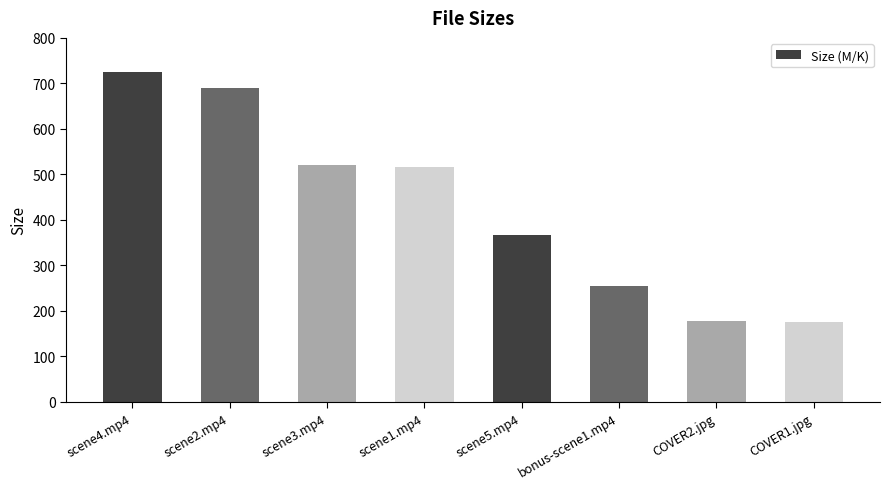

The value at COVER1.jpg is 230.2. True or false?

False